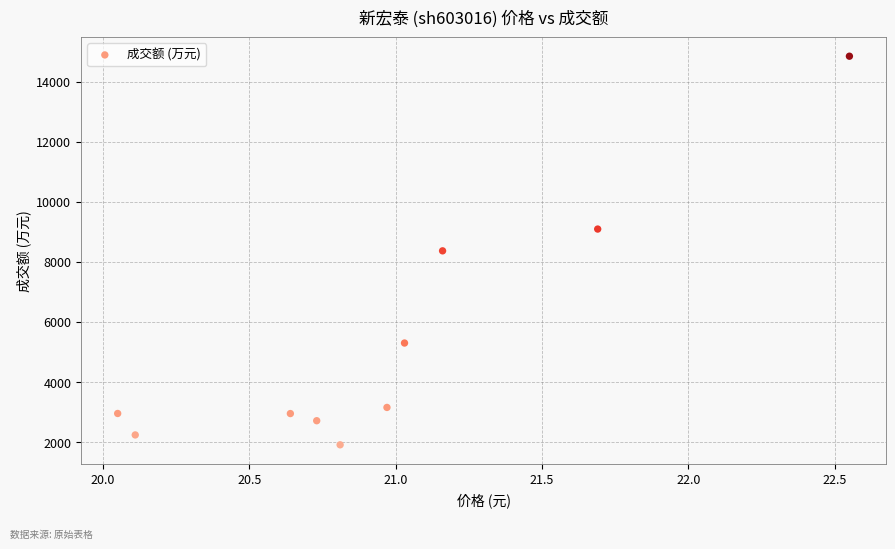

What is the range of Y values (max minus min)?

12936